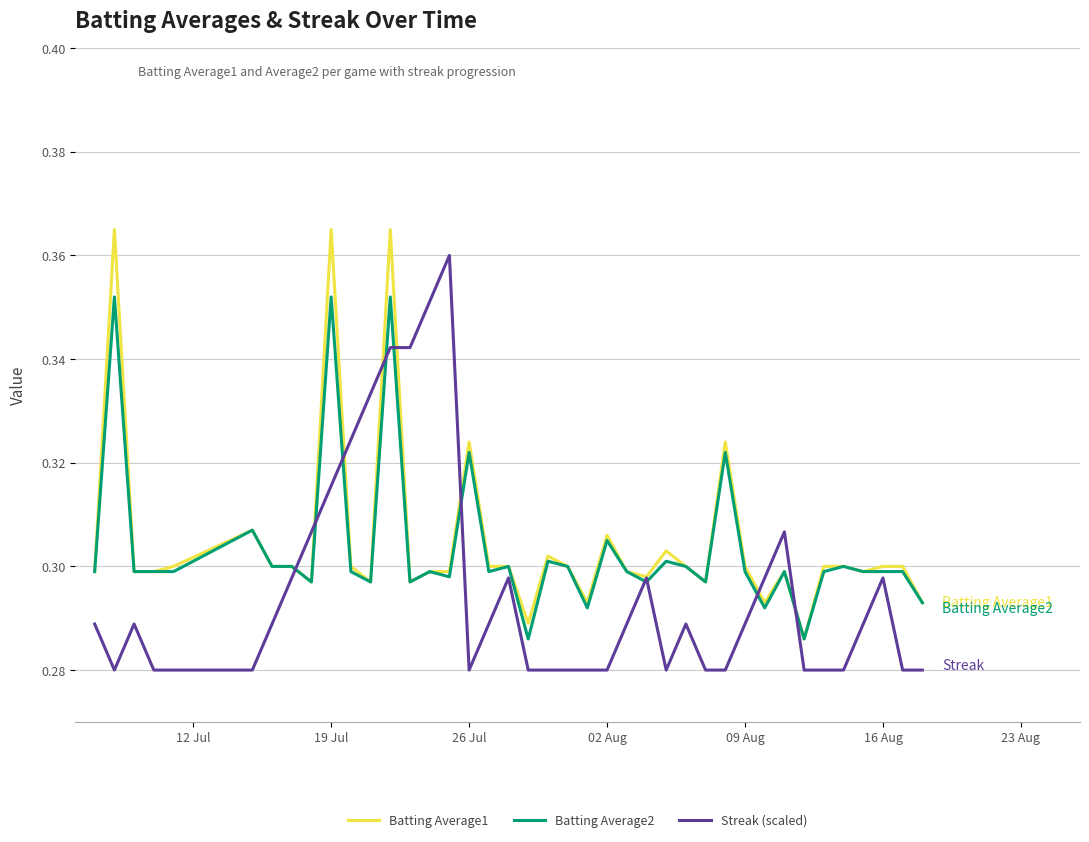

True or false: Batting Average1 and Batting Average2 cross at least once.

False